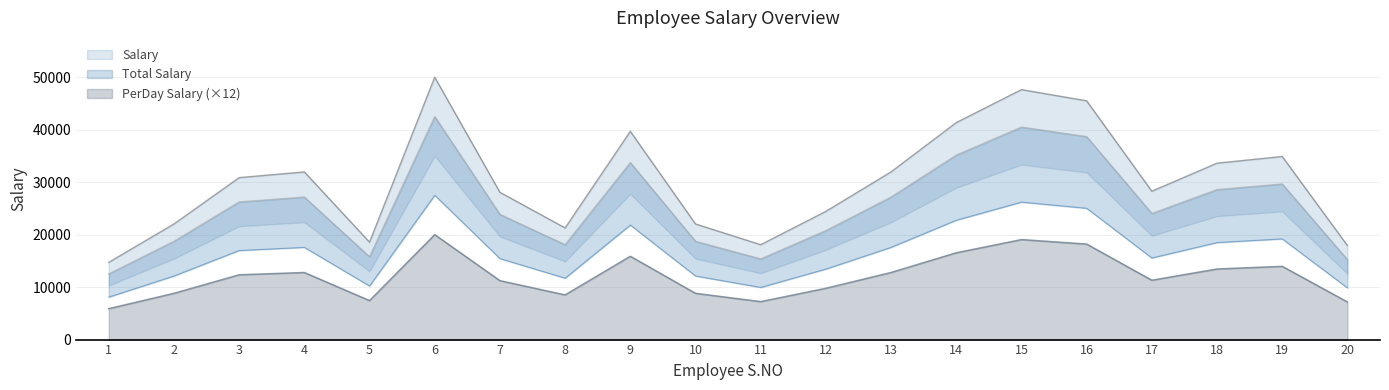

True or false: Salary and Total Salary cross at least once.

False